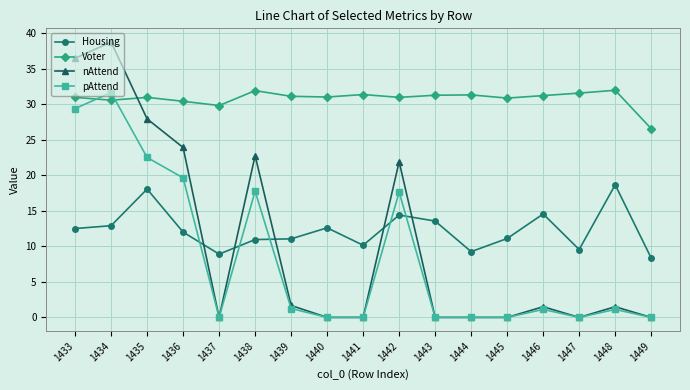

Which series has the widest spread of values?

nAttend